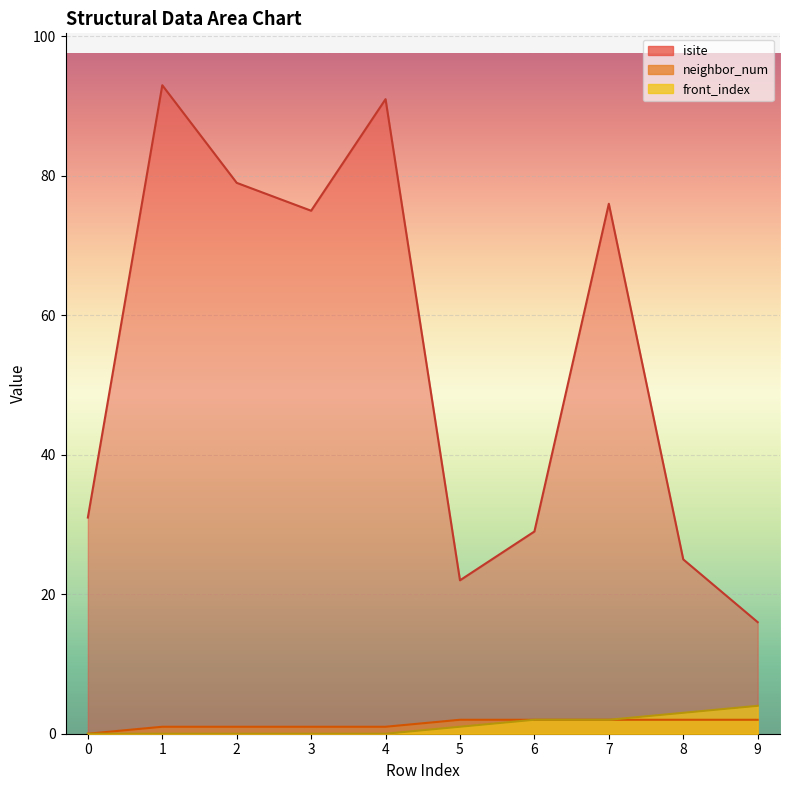

At which label is isite closest to 54?

3